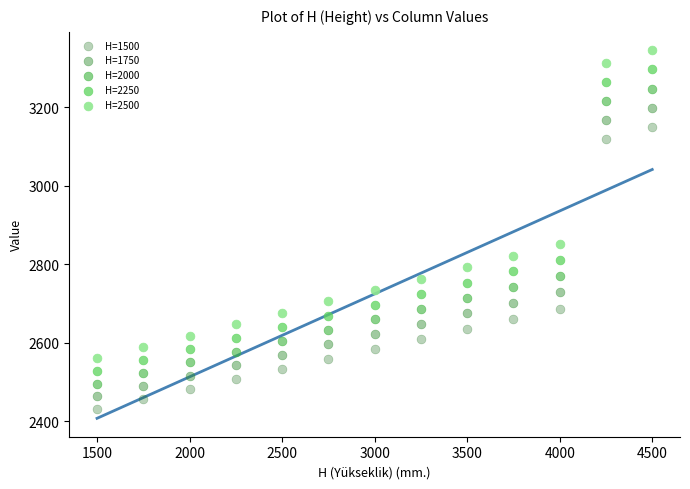

Which series contains the lowest Y value?

H=1500